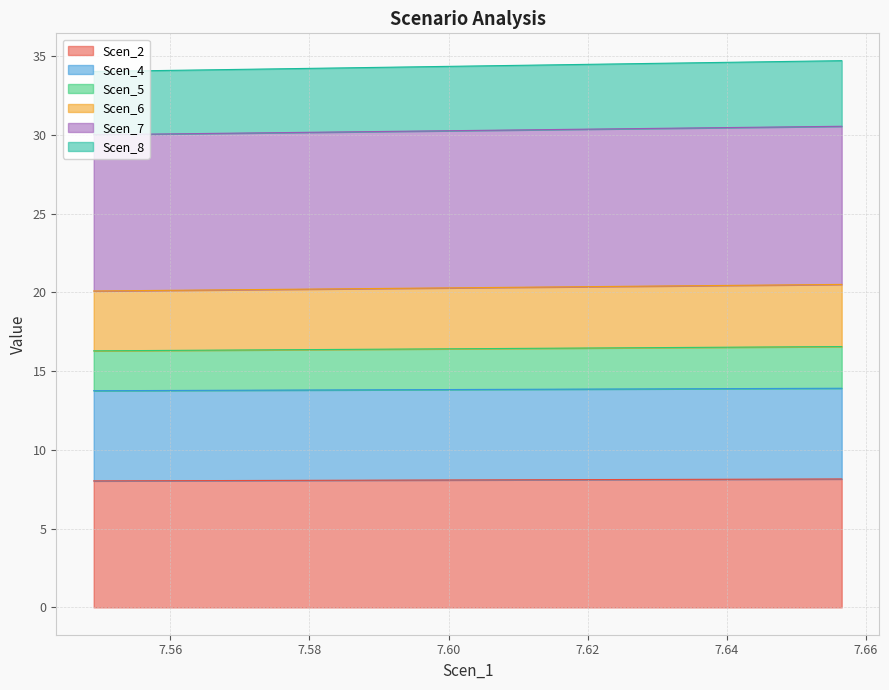

What is the highest value of the Scen_2 series?

8.2